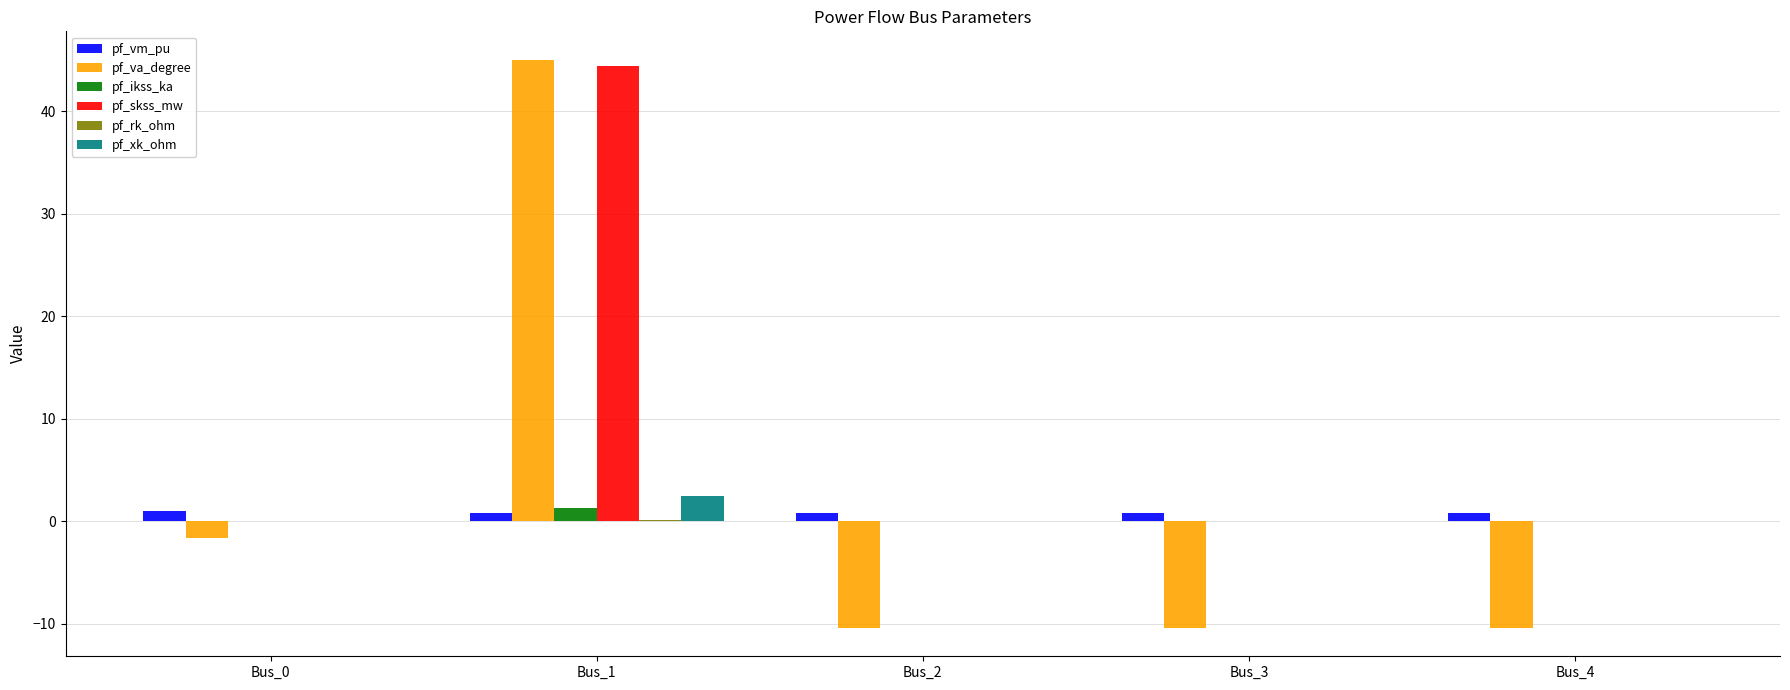

Count the number of data series in this chart.

6